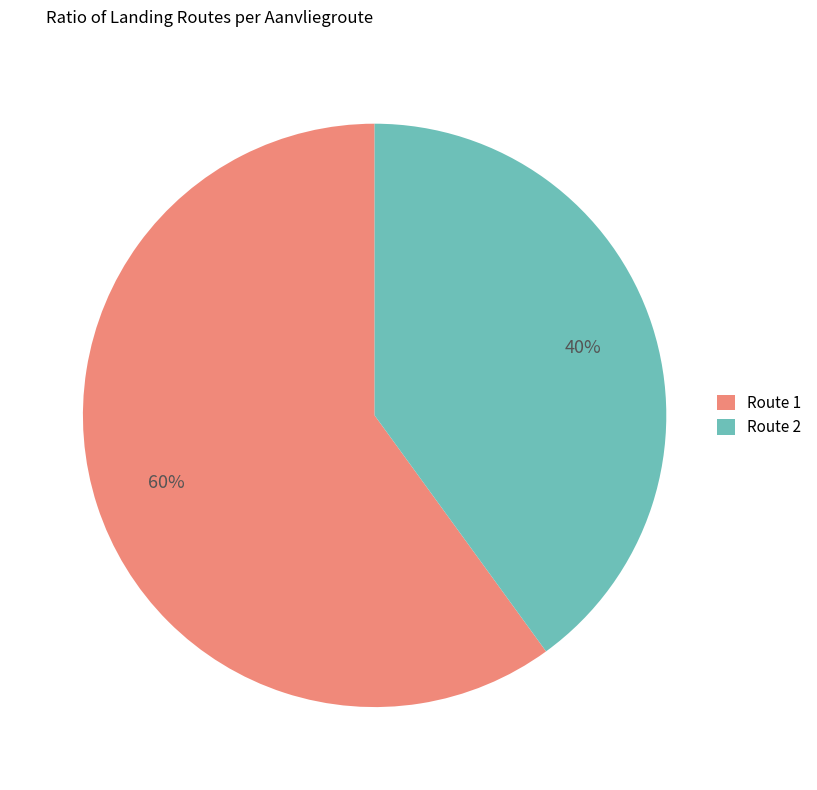

The Route 1 slice represents 60% of the pie. True or false?

True